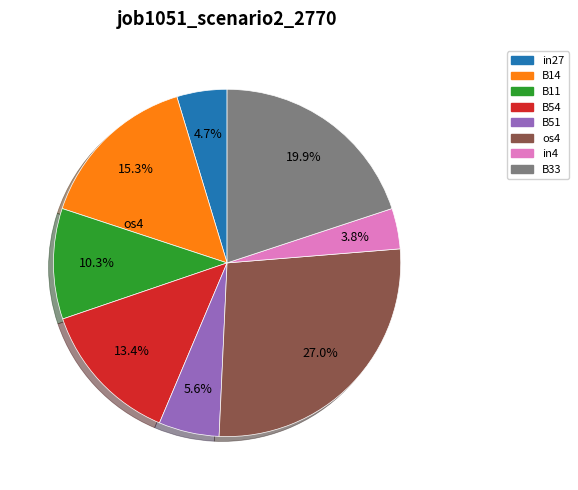

Rank the categories by value from lowest to highest.

in4, in27, B51, B11, B54, B14, B33, os4